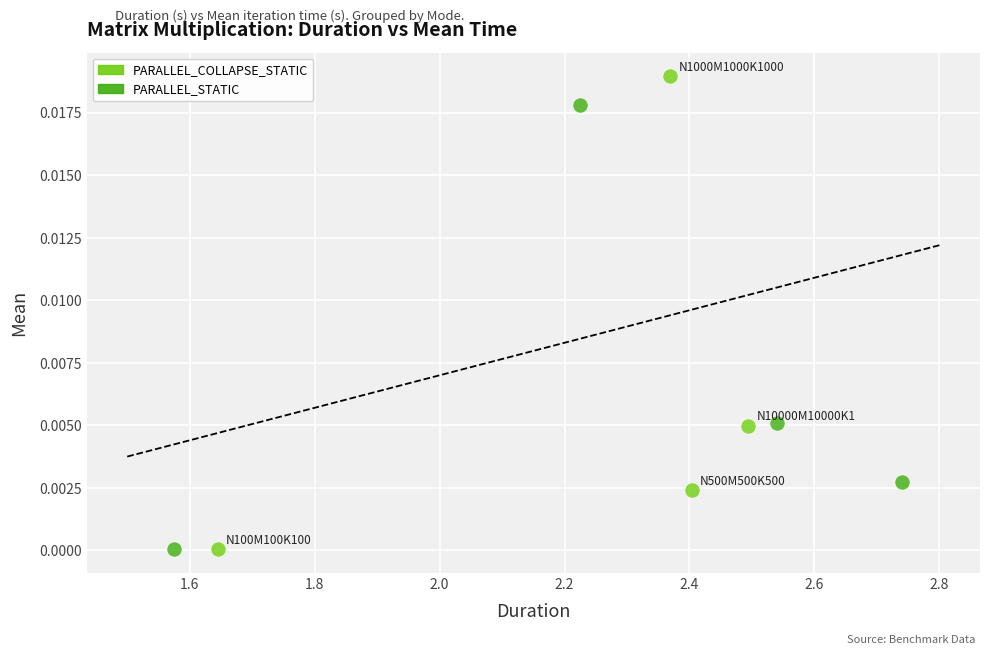

What are all the series names shown in the legend?

PARALLEL_COLLAPSE_STATIC, PARALLEL_STATIC